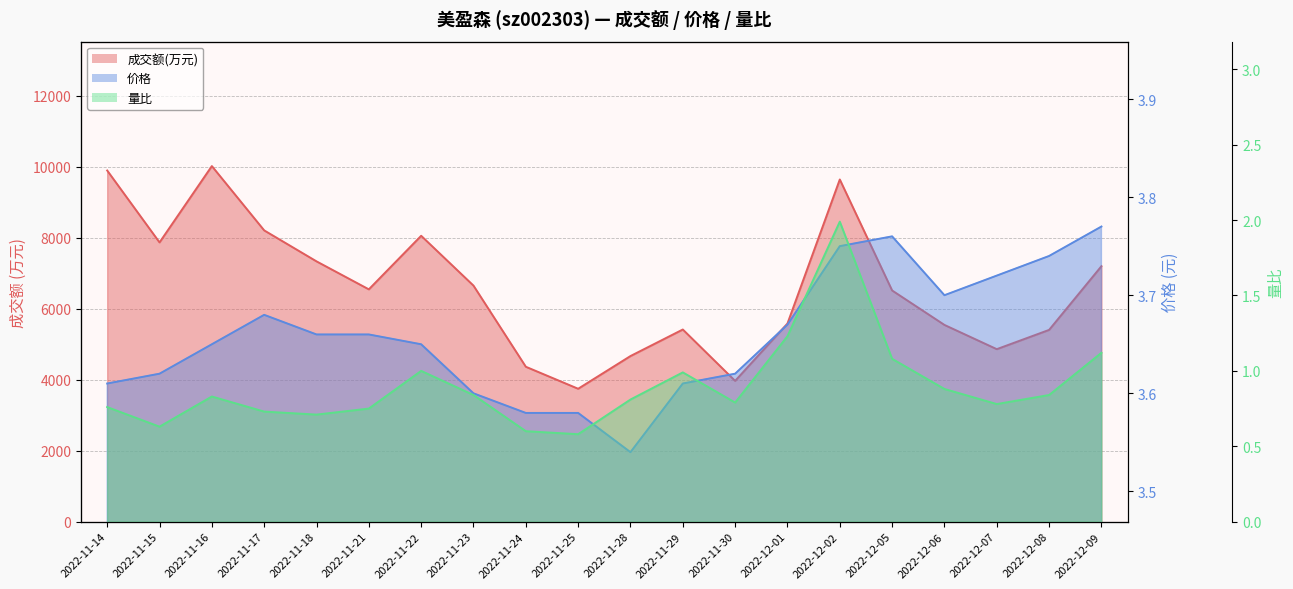

True or false: 成交额(万元) has a value of 4668.0 at 2022-11-28.

True